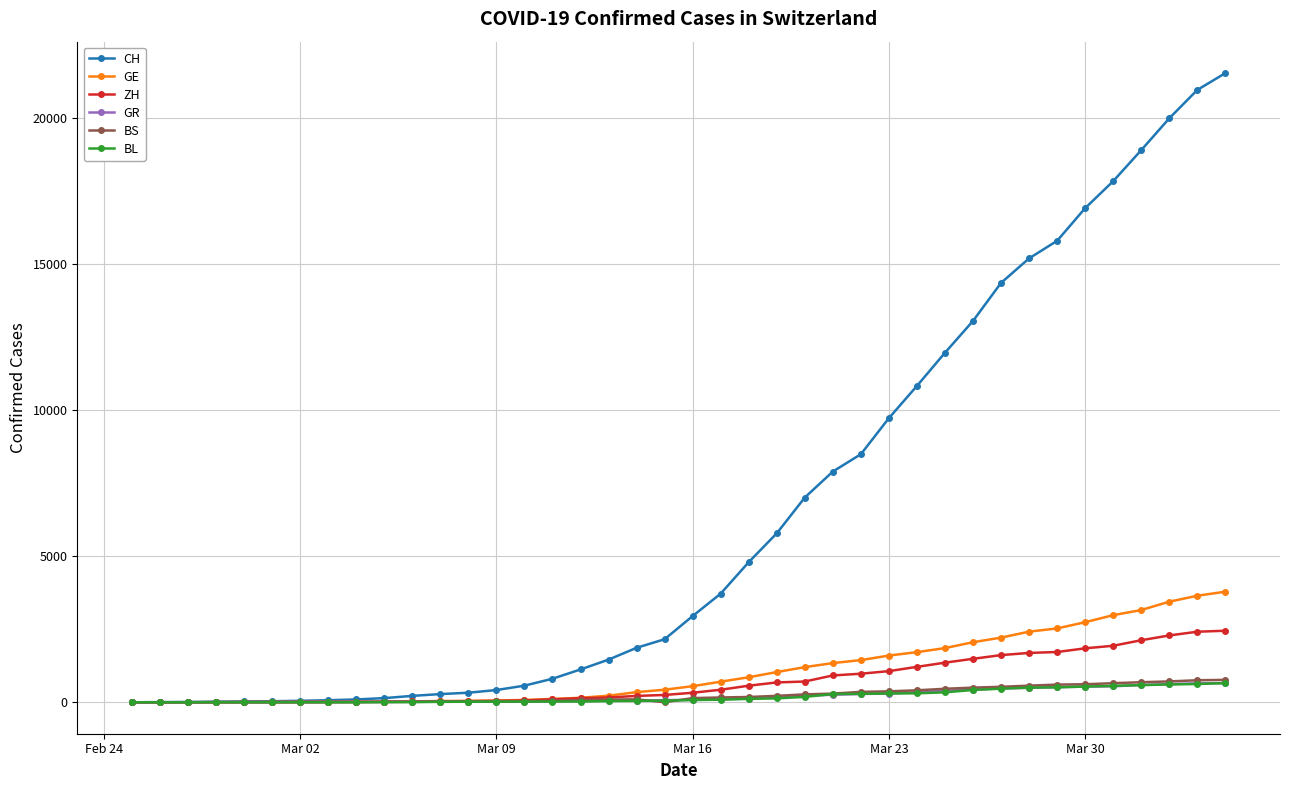

Count the number of data series in this chart.

6